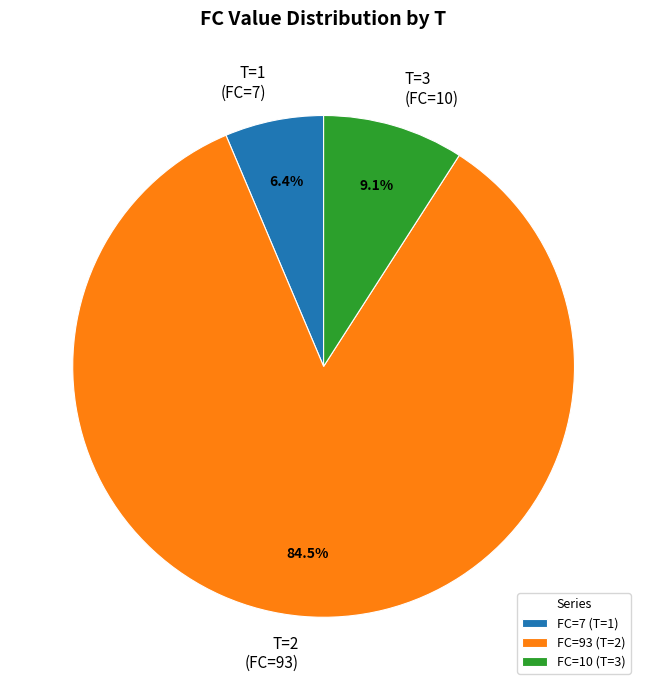

Which slice represents more than half of the pie?

FC=93 (T=2)